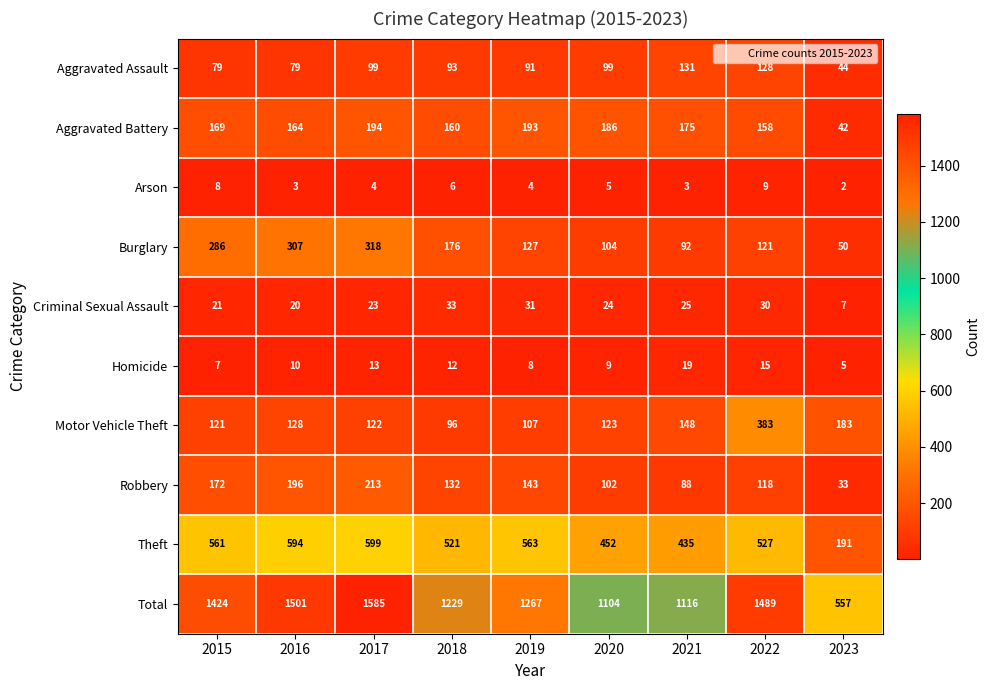

At which category is the sum across all series the highest?

2017